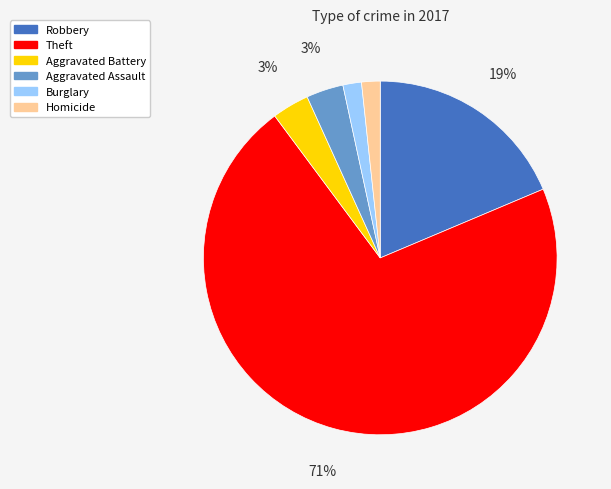

Is it true that Robbery is 33% of the pie?

False